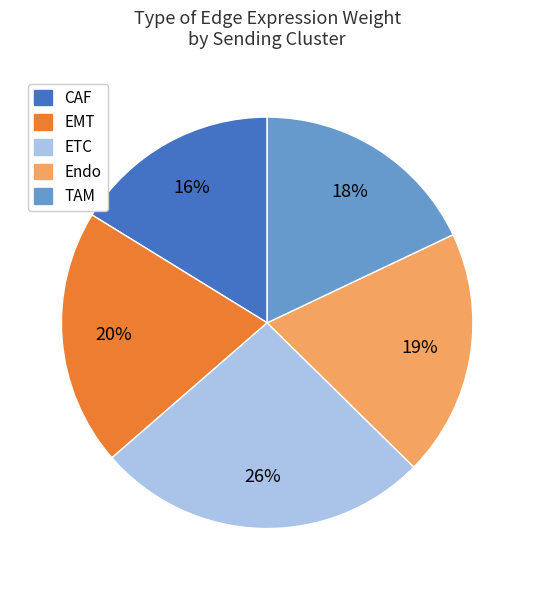

To the nearest percent, what is the difference between the largest and smallest slice percentages?

10%